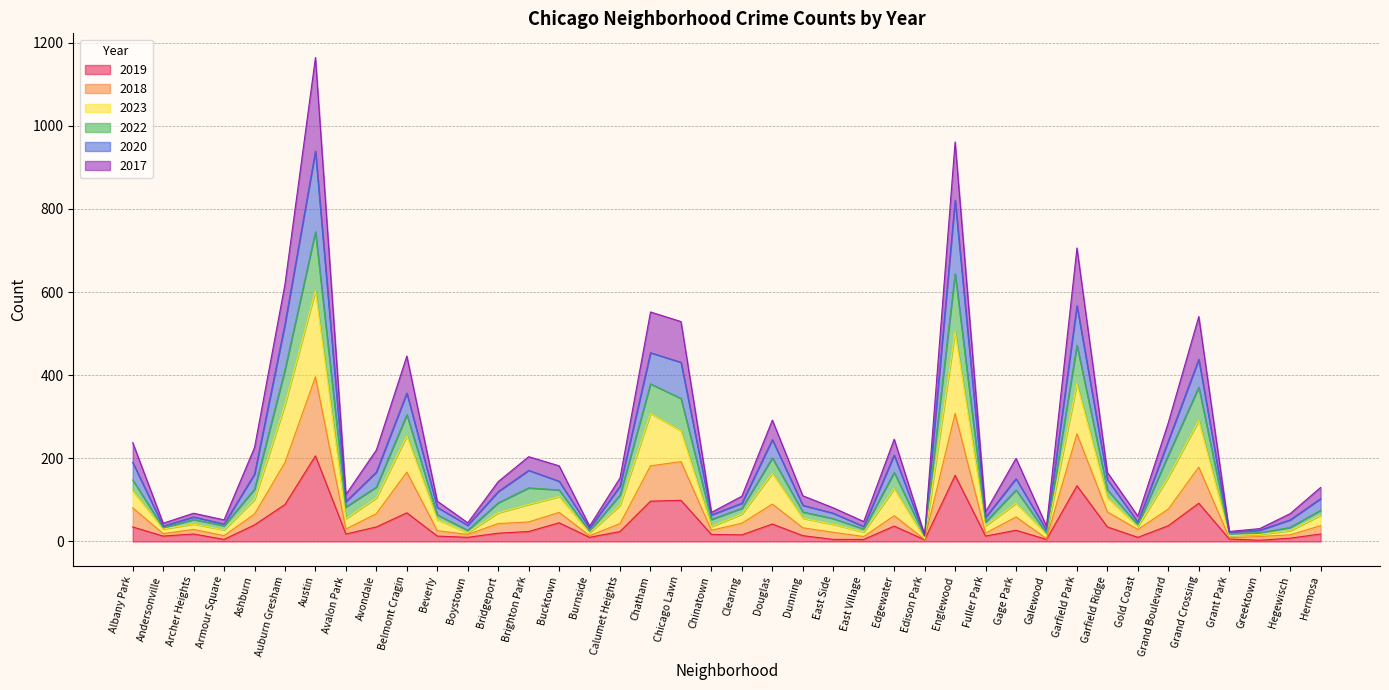

At which category is the sum across all series the highest?

Austin